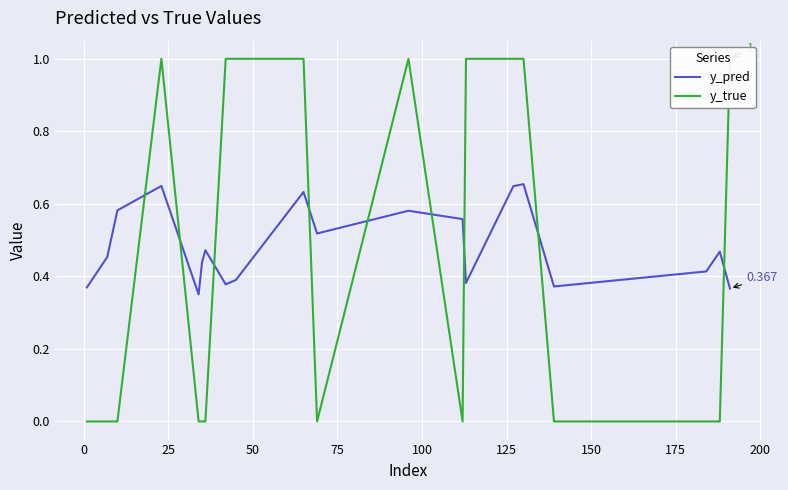

How many lines are shown in the chart?

2